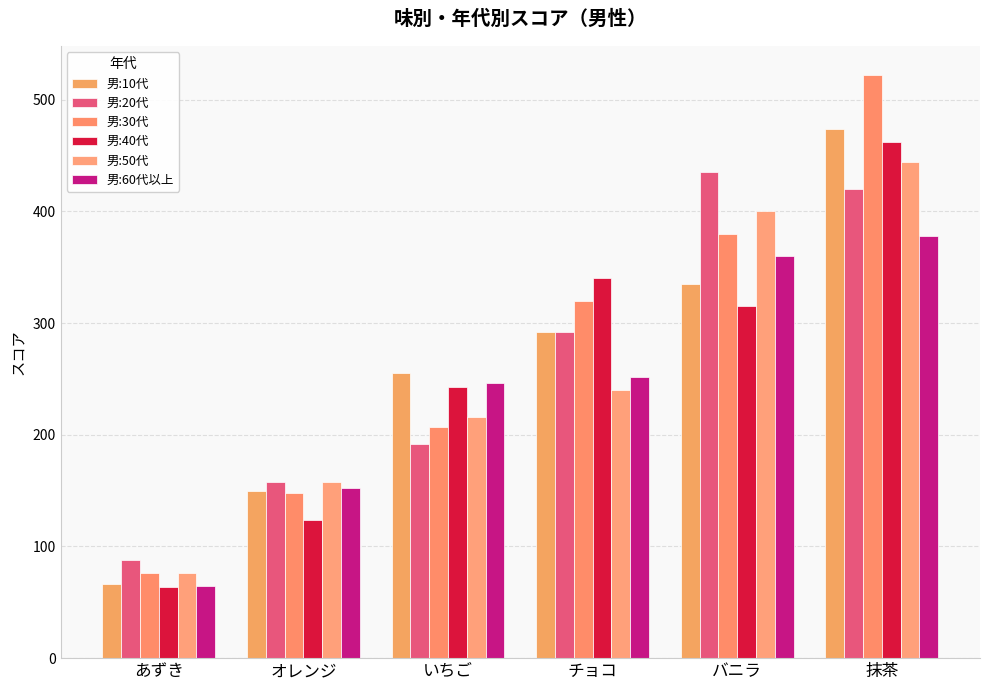

Are the bars grouped side by side (vs. stacked)?

Yes